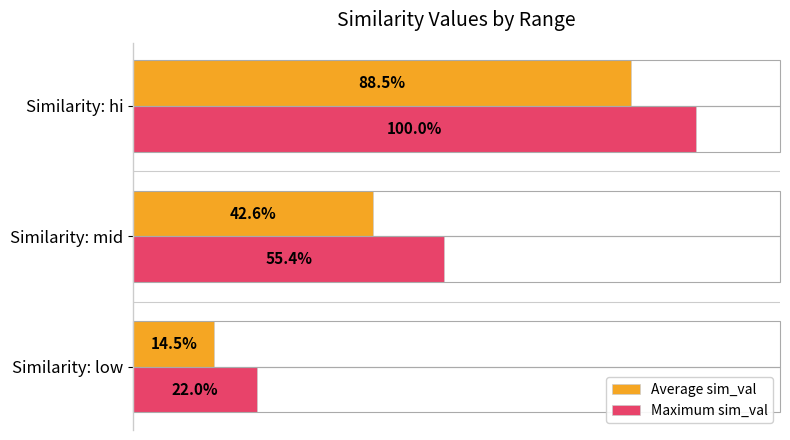

Which series has the largest range (max minus min)?

Maximum sim_val